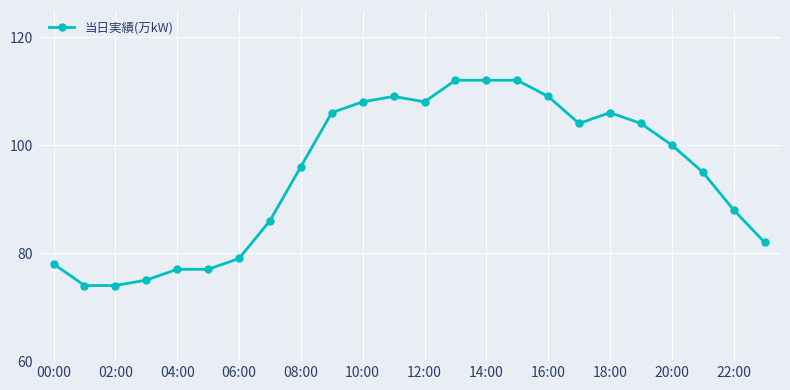

What is the difference between the maximum and minimum values?

38